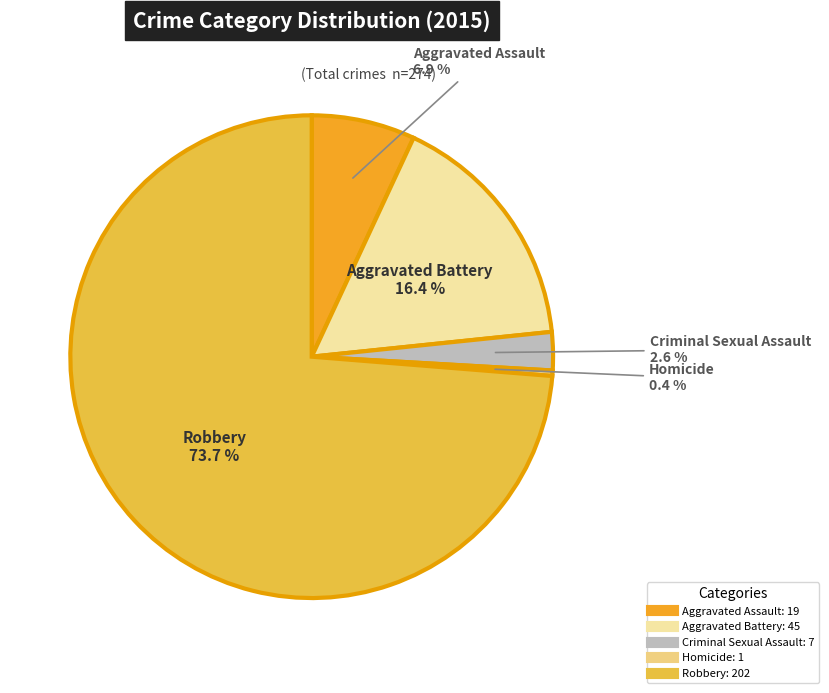

Is there a majority slice in this chart?

Yes